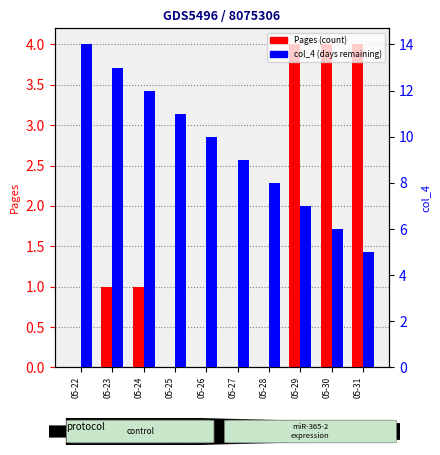

Are the bars horizontal?

No